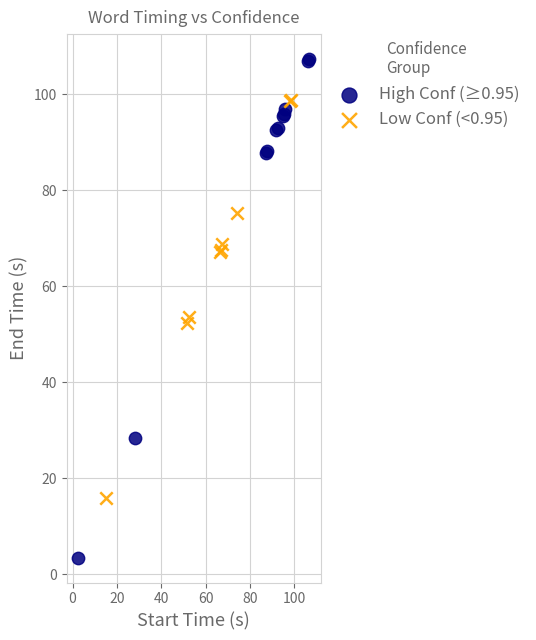

Which series contains the lowest Y value?

High Conf (≥0.95)